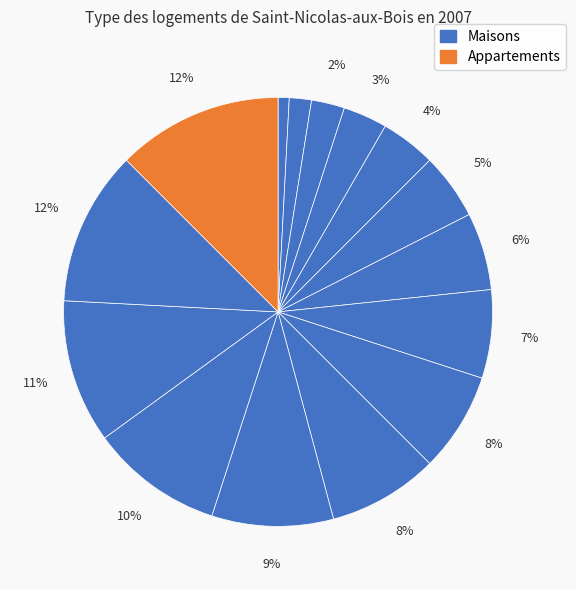

How many segments does this pie chart have?

15